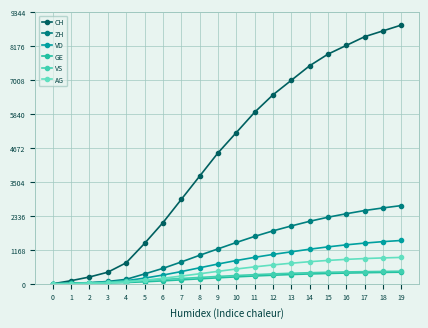

True or false: VD and GE cross at least once.

False